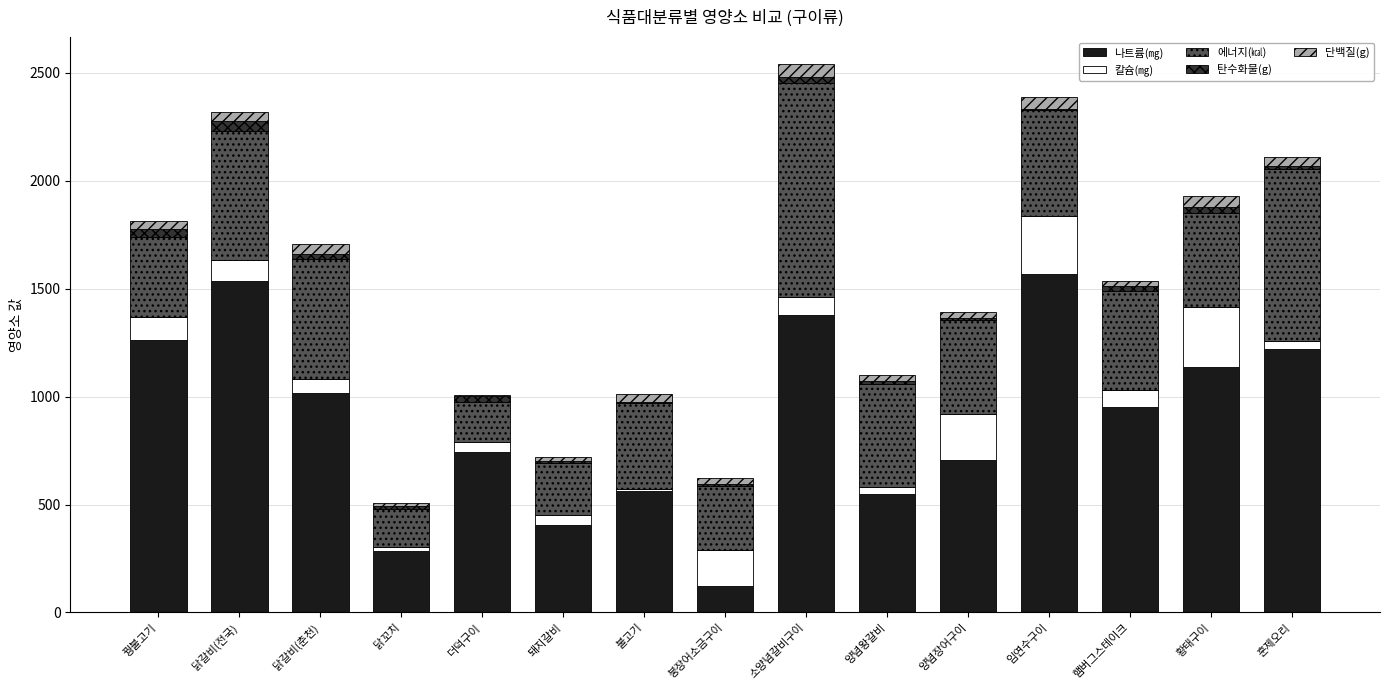

List the labels in order of 에너지(㎉) value, smallest first.

닭꼬치, 더덕구이, 돼지갈비, 붕장어소금구이, 꿩불고기, 불고기, 양념장어구이, 황태구이, 햄버그스테이크, 양념왕갈비, 임연수구이, 닭갈비(춘천), 닭갈비(전국), 훈제오리, 소양념갈비구이